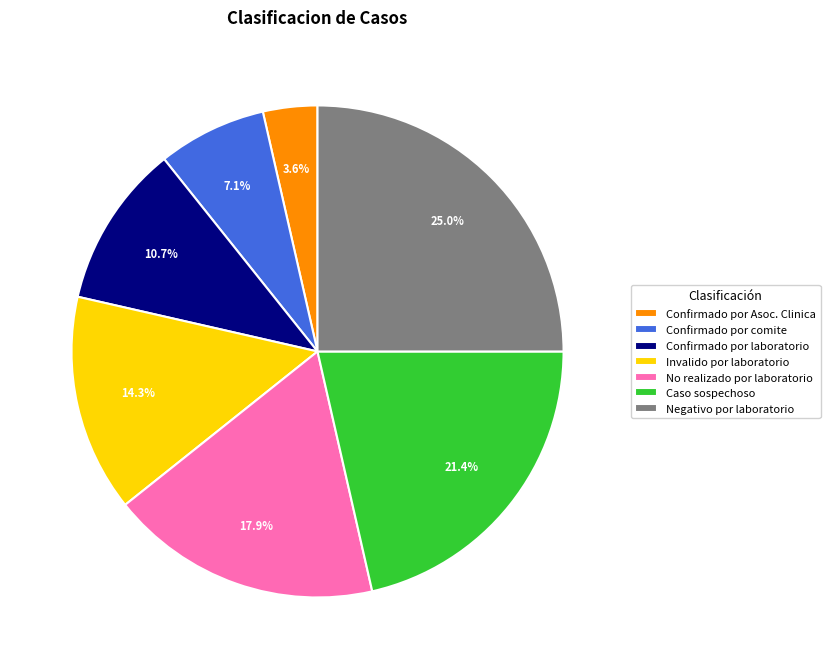

Between Confirmado por Asoc. Clinica and Confirmado por laboratorio, which is larger?

Confirmado por laboratorio